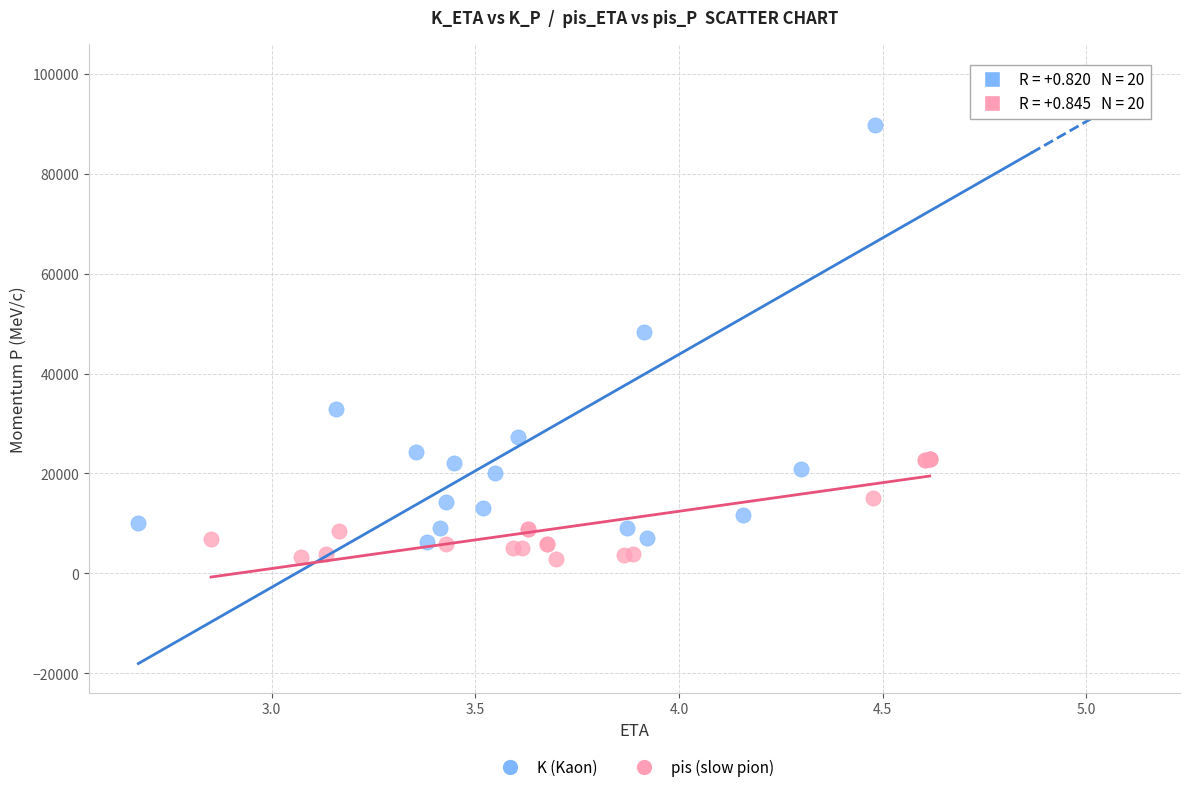

Which series has the largest Y range (max minus min)?

K (Kaon)